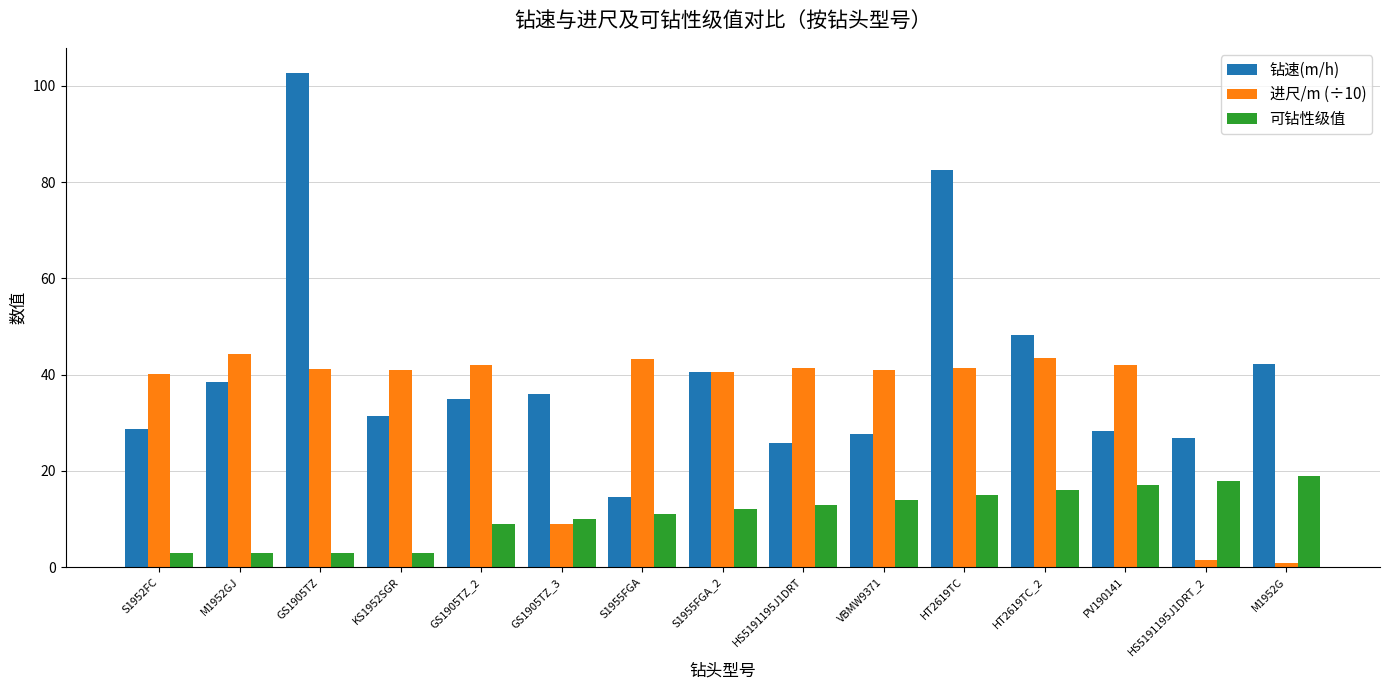

List the series in order of their overall mean, lowest first.

可钻性级值, 进尺/m (÷10), 钻速(m/h)